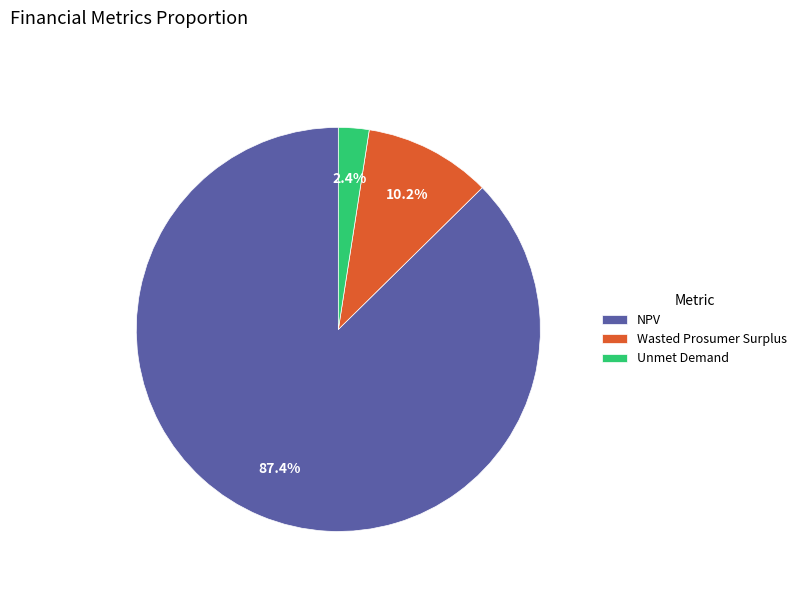

Combined, what portion of the pie is Unmet Demand and Wasted Prosumer Surplus?

12.6%